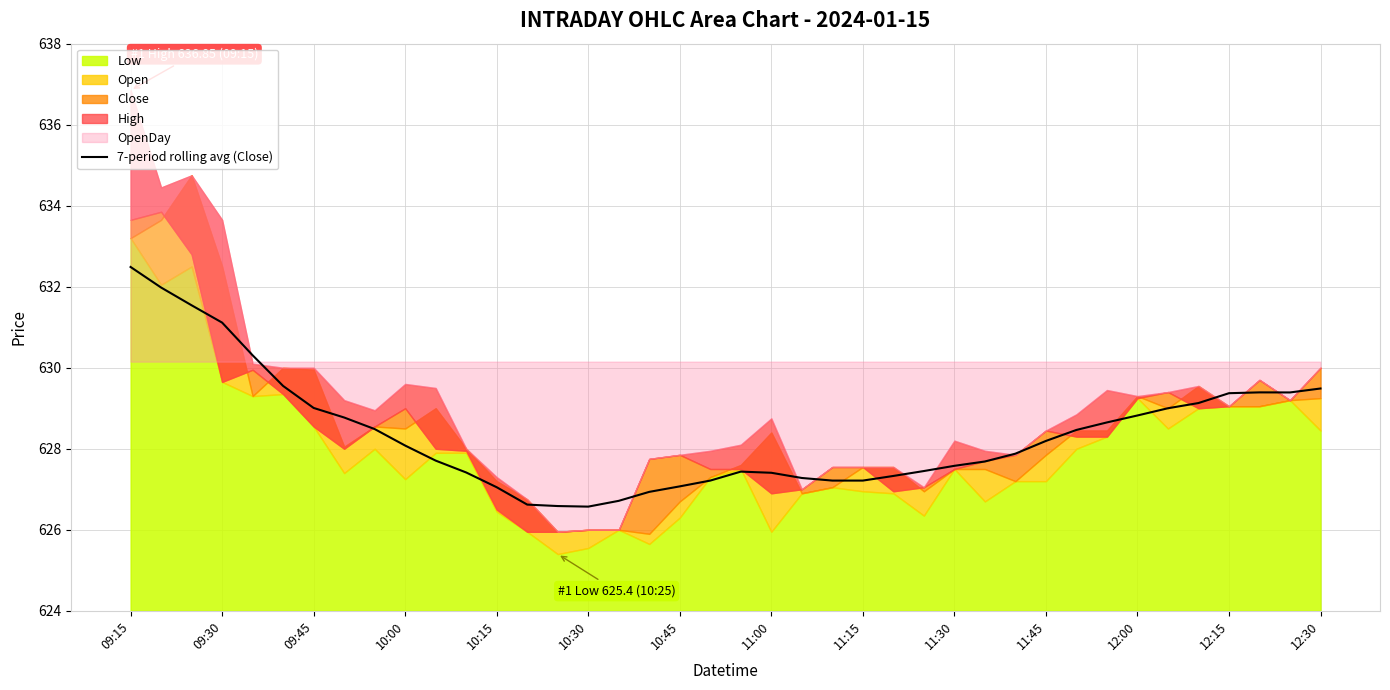

What is the highest value of the 7-period rolling avg (Close) series?

632.5